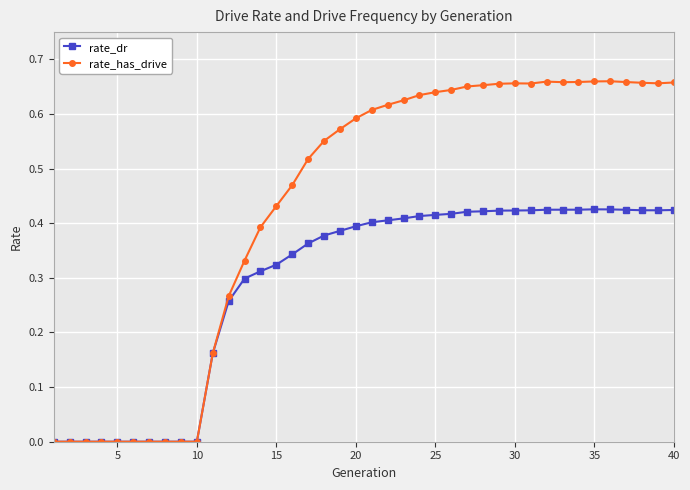

Which series has the largest range (max minus min)?

rate_has_drive